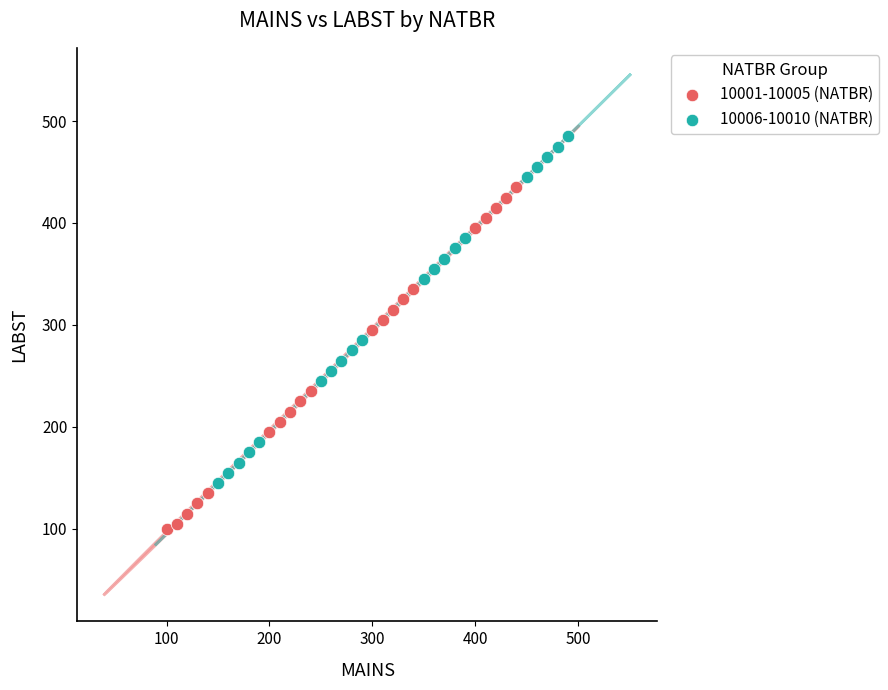

Which series contains the lowest Y value?

10001-10005 (NATBR)